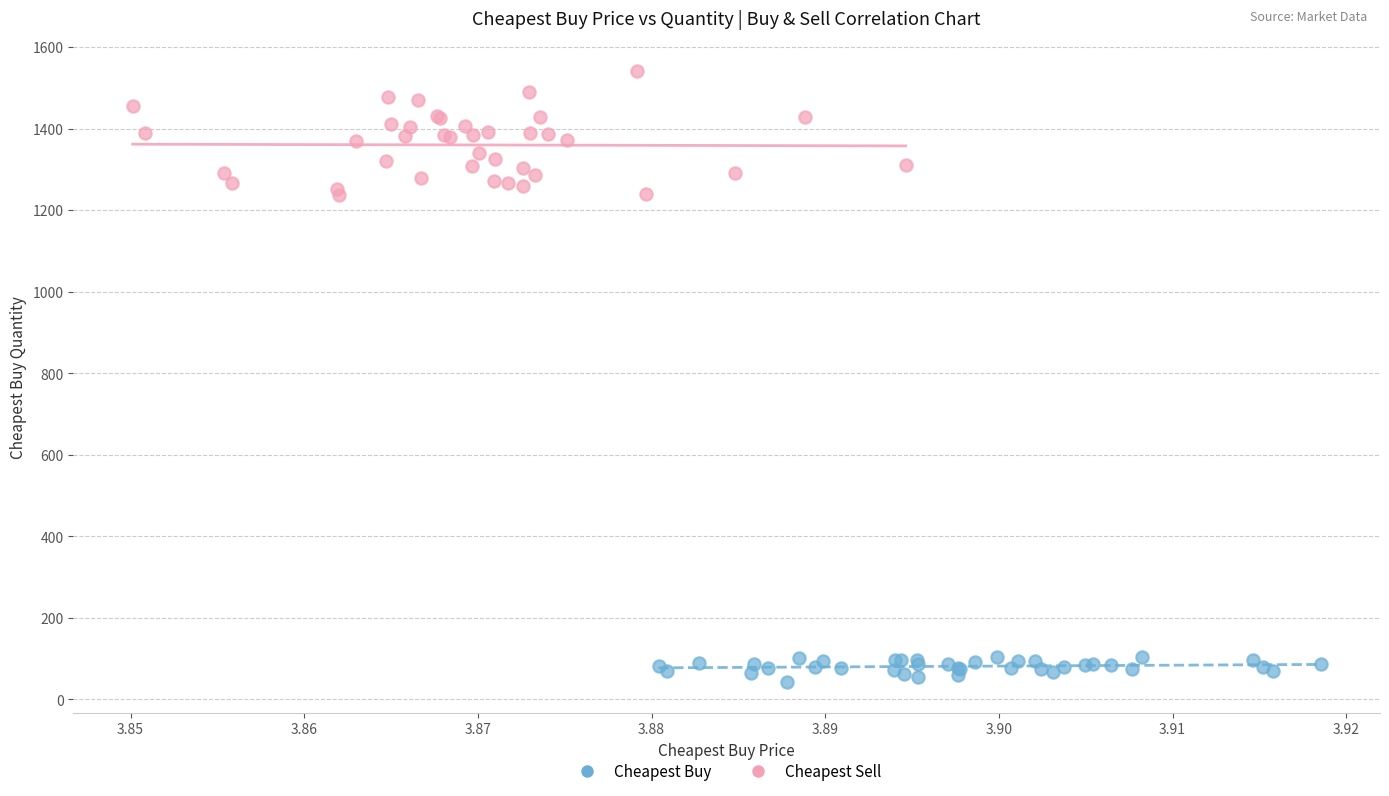

Which series reaches the maximum Y coordinate?

Cheapest Sell